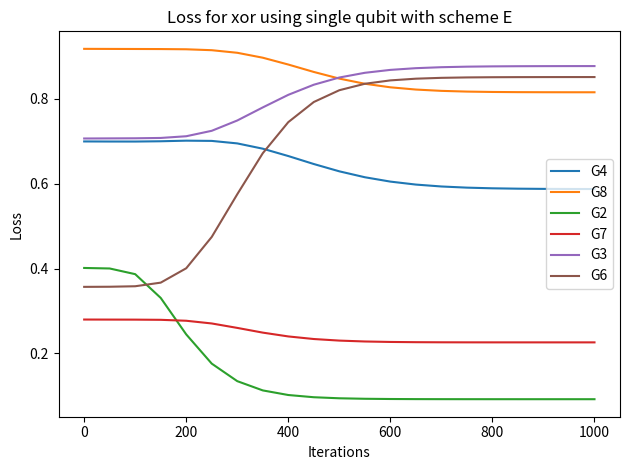

At how many categories does at least one series exceed 0?

21